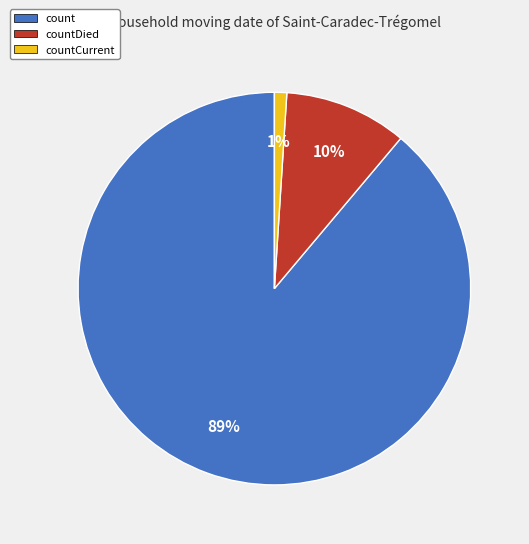

To the nearest percent, what is the average slice percentage?

33%